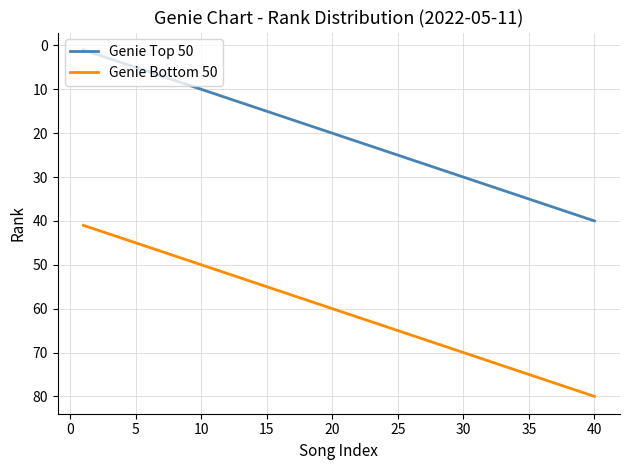

Which series has the largest total across all categories?

Genie Bottom 50